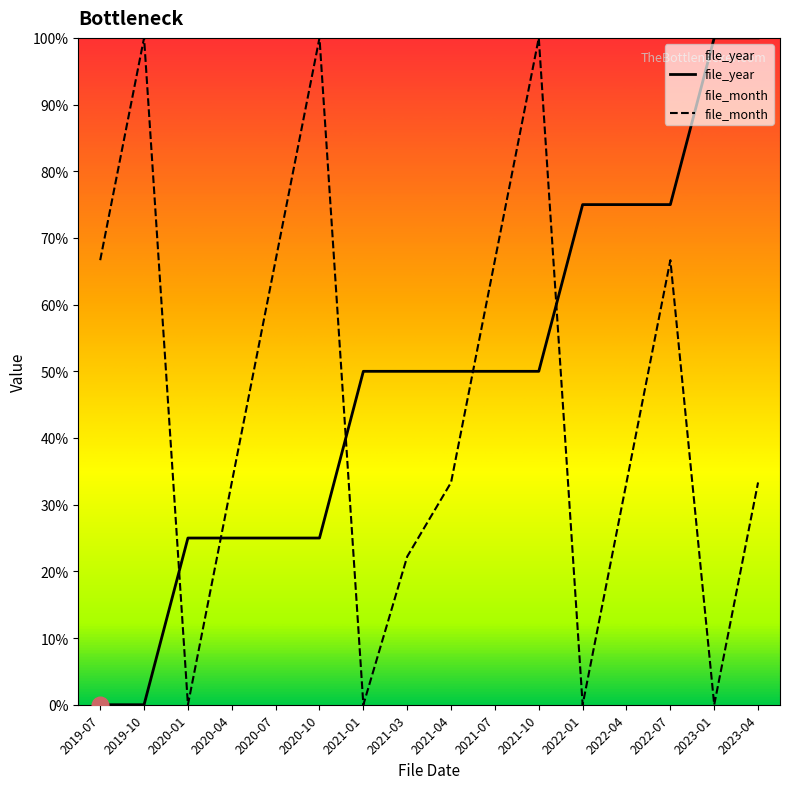

What is the difference between the maximum and minimum values in the file_year series?

100.0